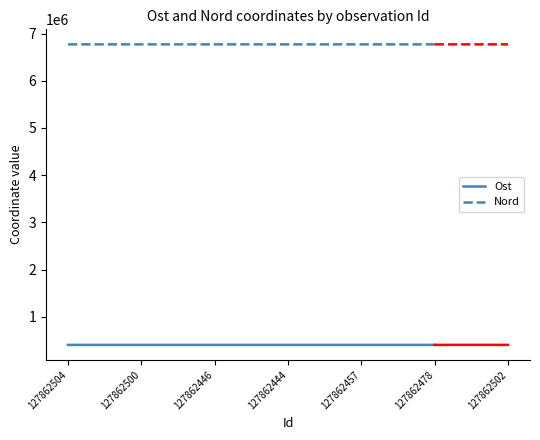

True or false: Ost and Nord intersect in this chart.

False